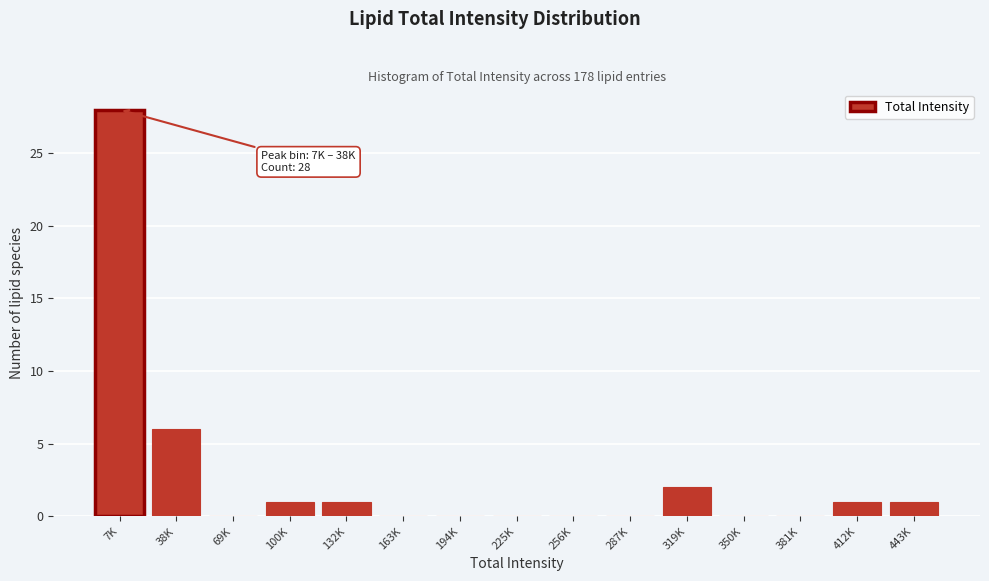

Reading left to right, transcribe all the data shown in this chart.

7K=28	38K=6	69K=0	100K=1	132K=1	163K=0	194K=0	225K=0	256K=0	287K=0	319K=2	350K=0	381K=0	412K=1	443K=1